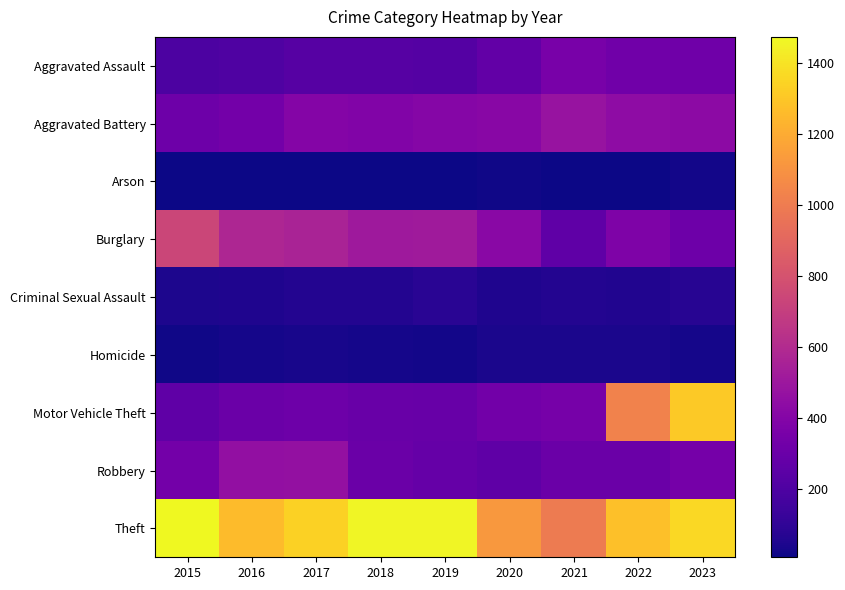

Which series changed the most between 2016 and 2021?

Burglary